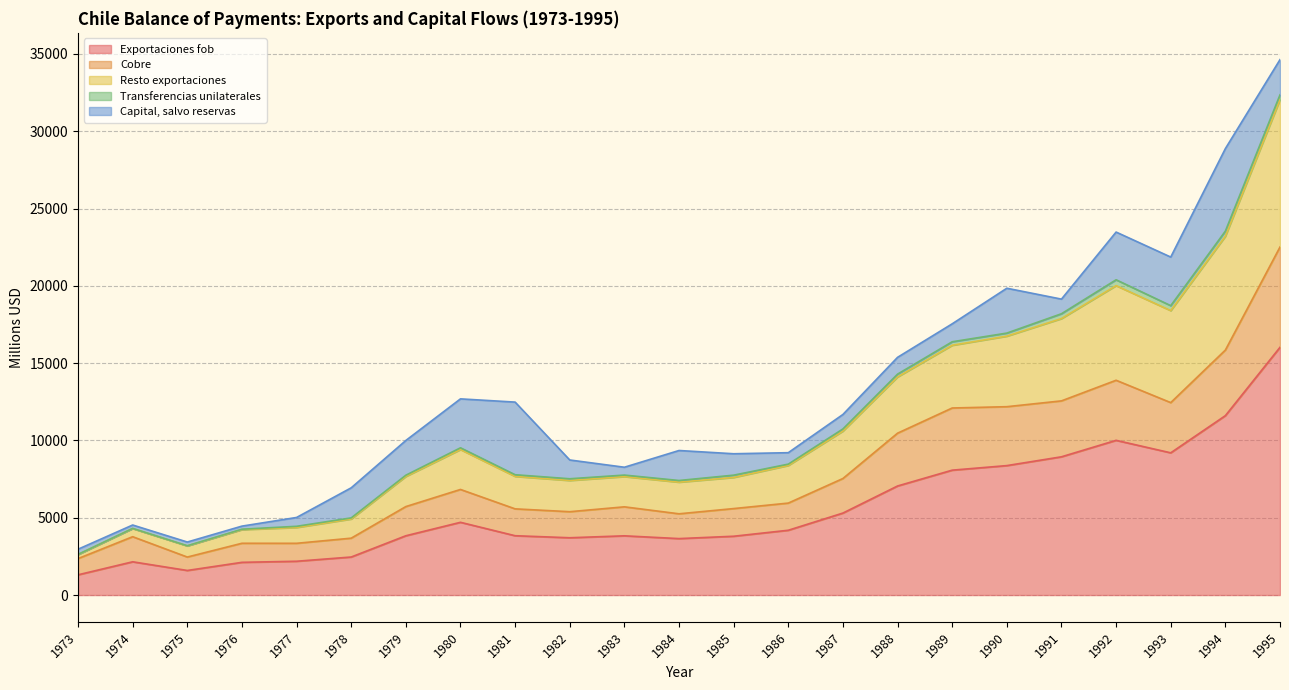

Which label corresponds to the largest value in the chart?

1995